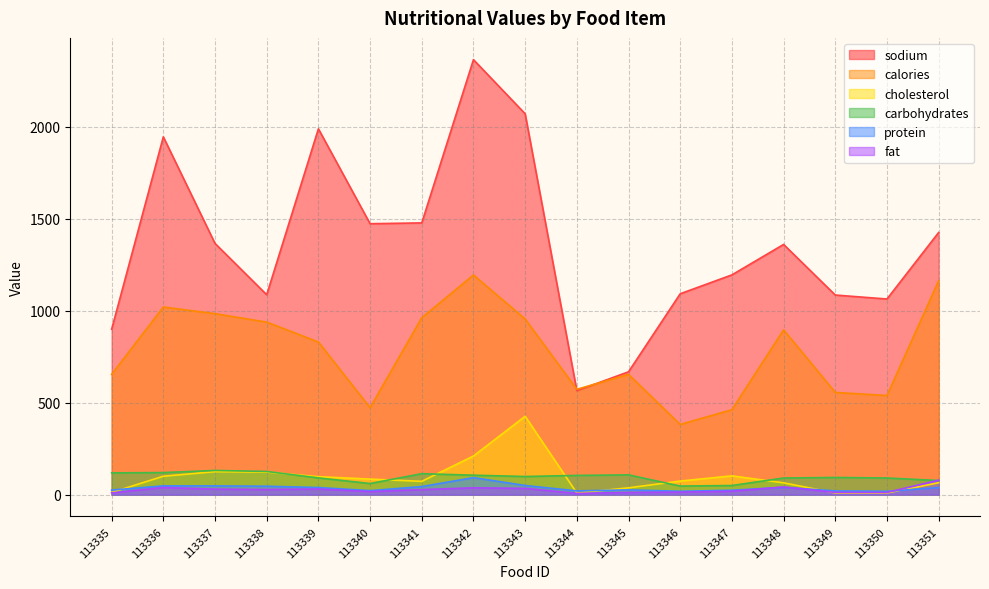

What are all the series names shown in the legend?

sodium, calories, cholesterol, carbohydrates, protein, fat